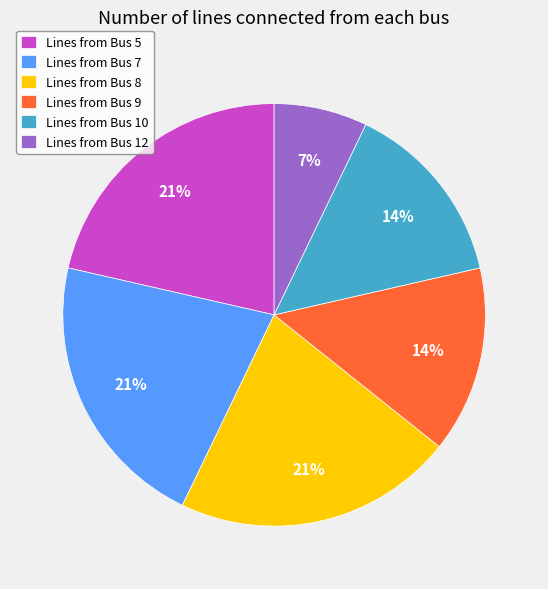

Is it true that Lines from Bus 7 is 11% of the pie?

False